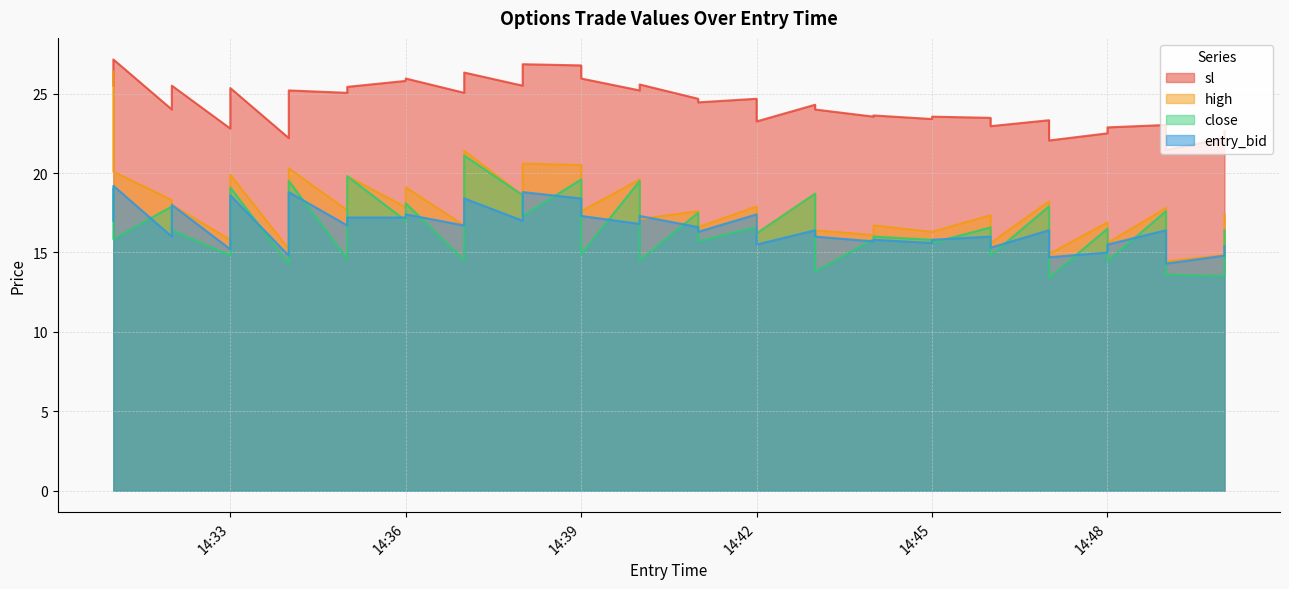

How many interior local valleys does the sl series have?

14